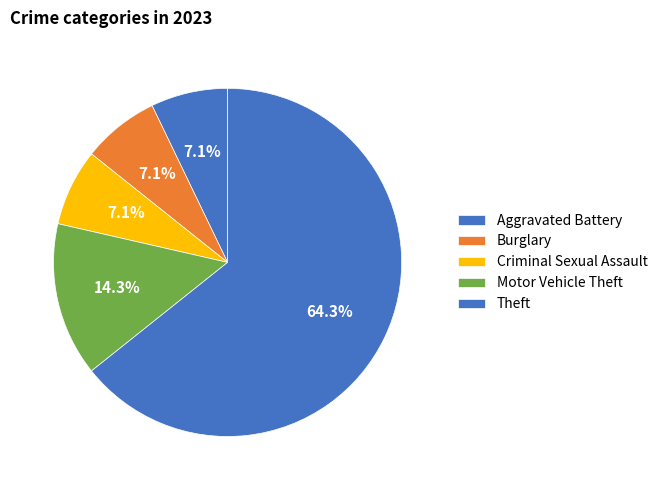

How many slices are in this pie chart?

5